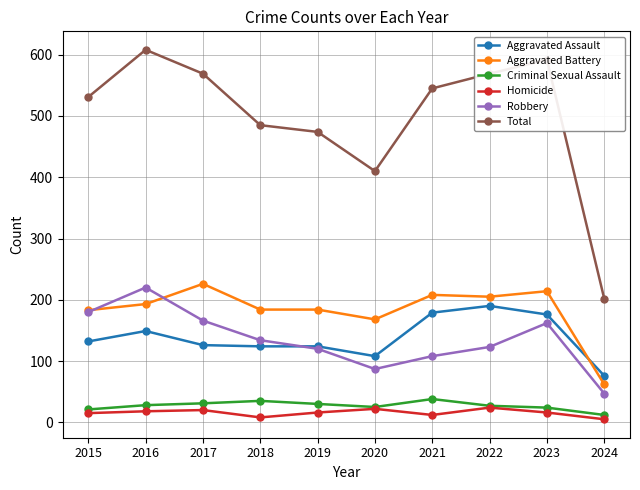

Which series ends up on top after the final intersection of Aggravated Battery and Aggravated Assault?

Aggravated Assault